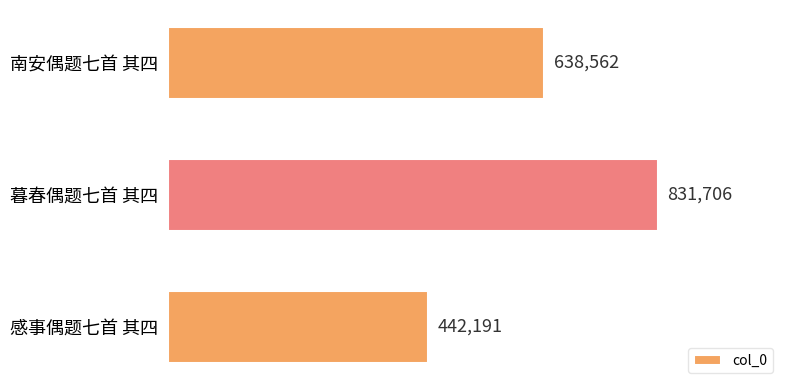

Does the chart contain any negative values?

No